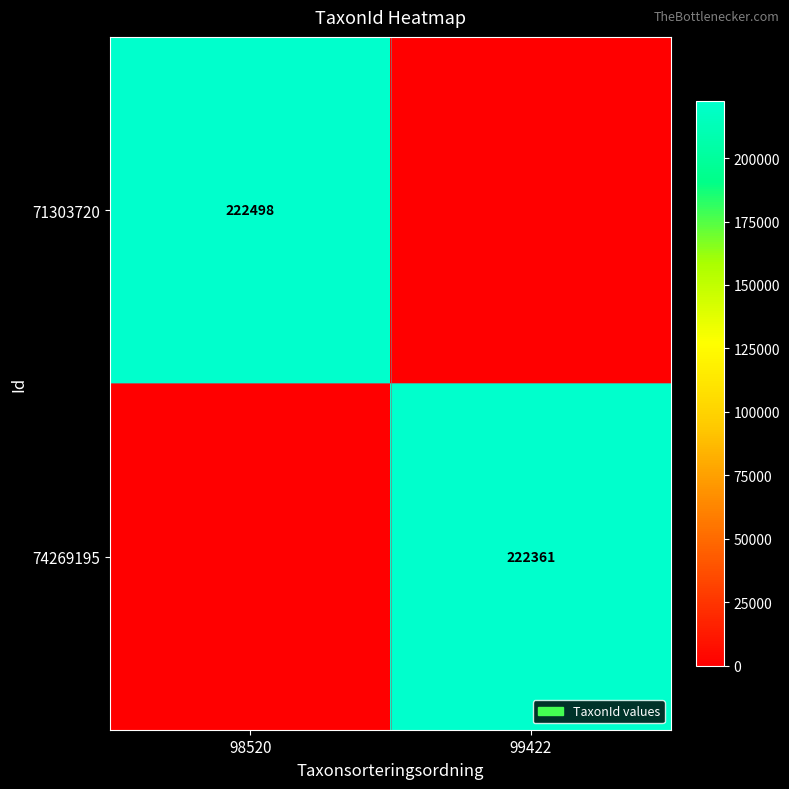

Is it true that 71303720 equals 222498 at 98520?

True